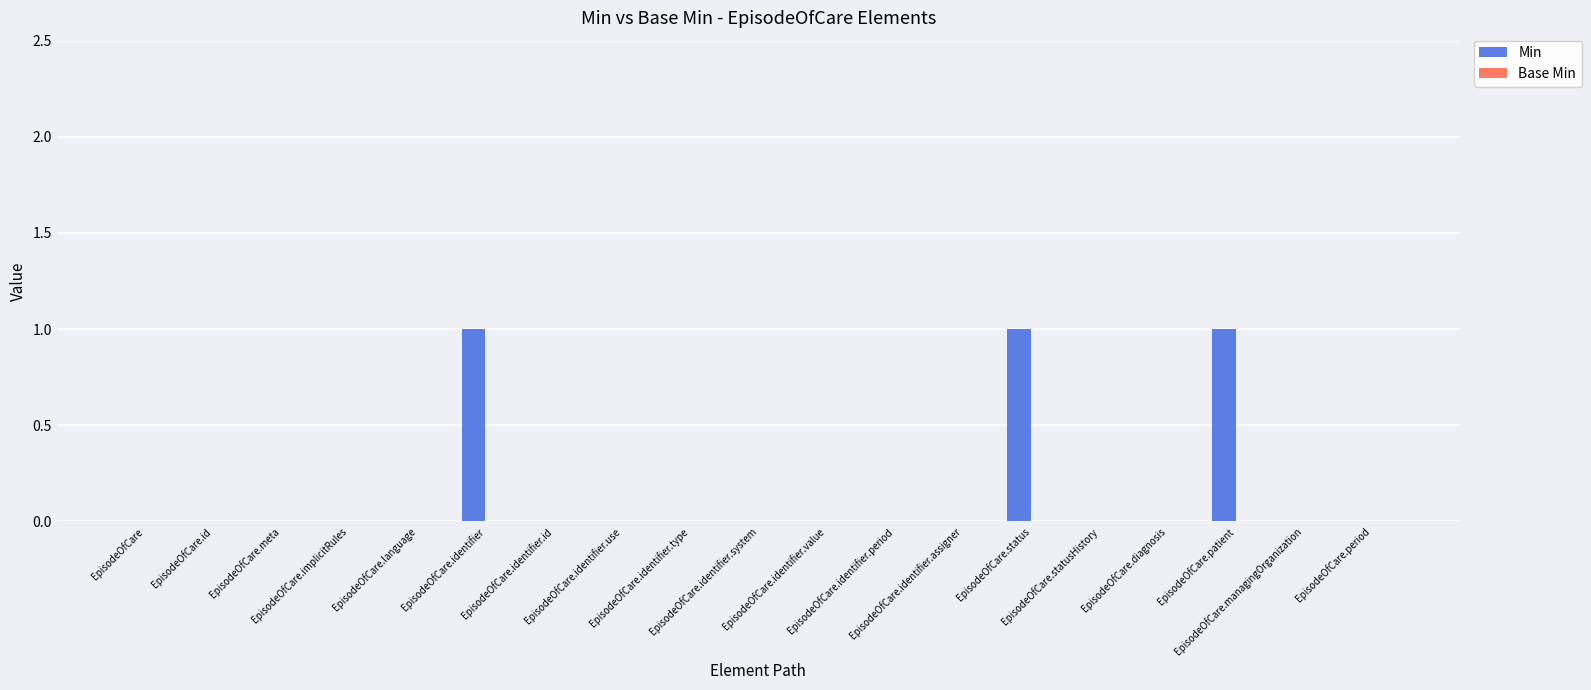

What is the sum of all values?

3